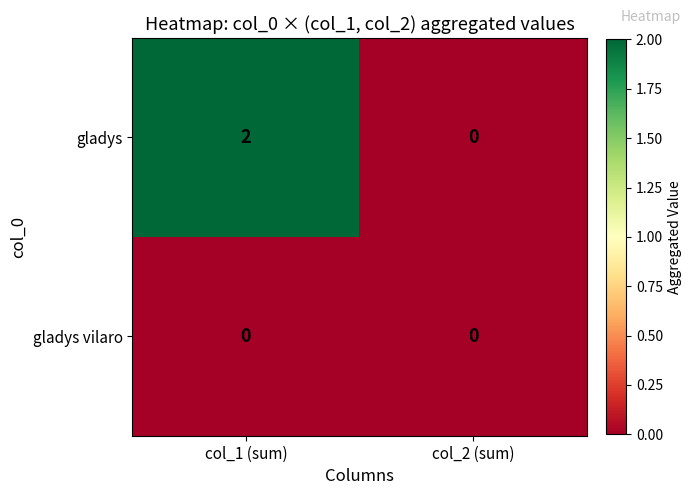

Reading left to right, transcribe all the data shown in this chart.

gladys: 2	0
gladys vilaro: 0	0